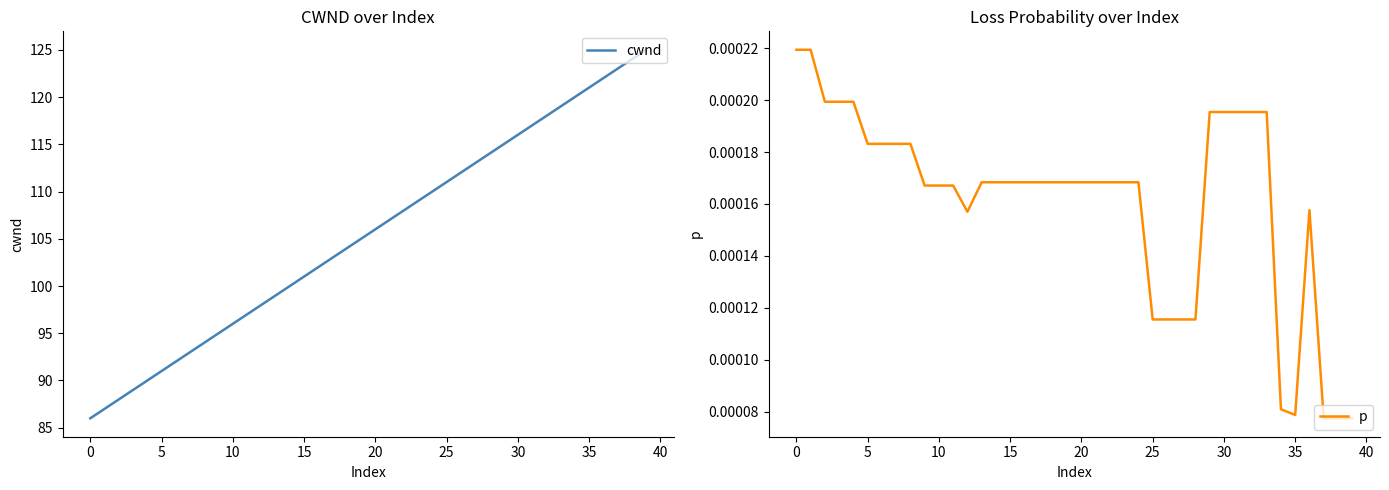

List the series in order of their overall mean, lowest first.

p, cwnd